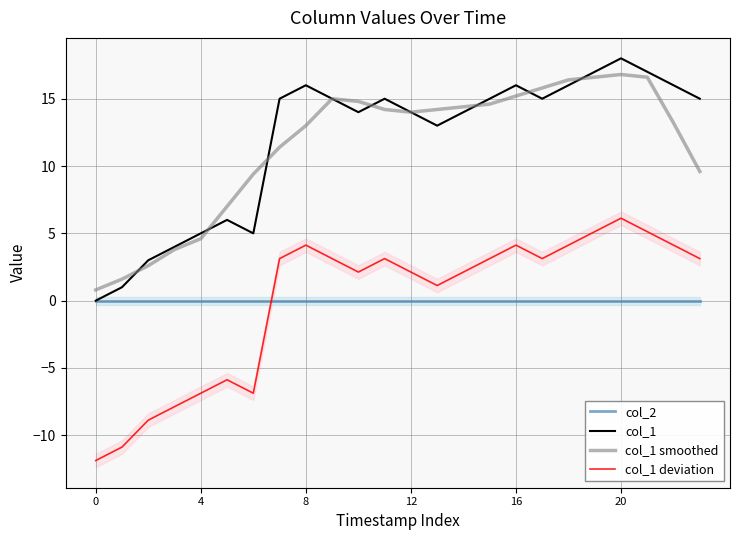

True or false: col_1 deviation and col_1 cross at least once.

False